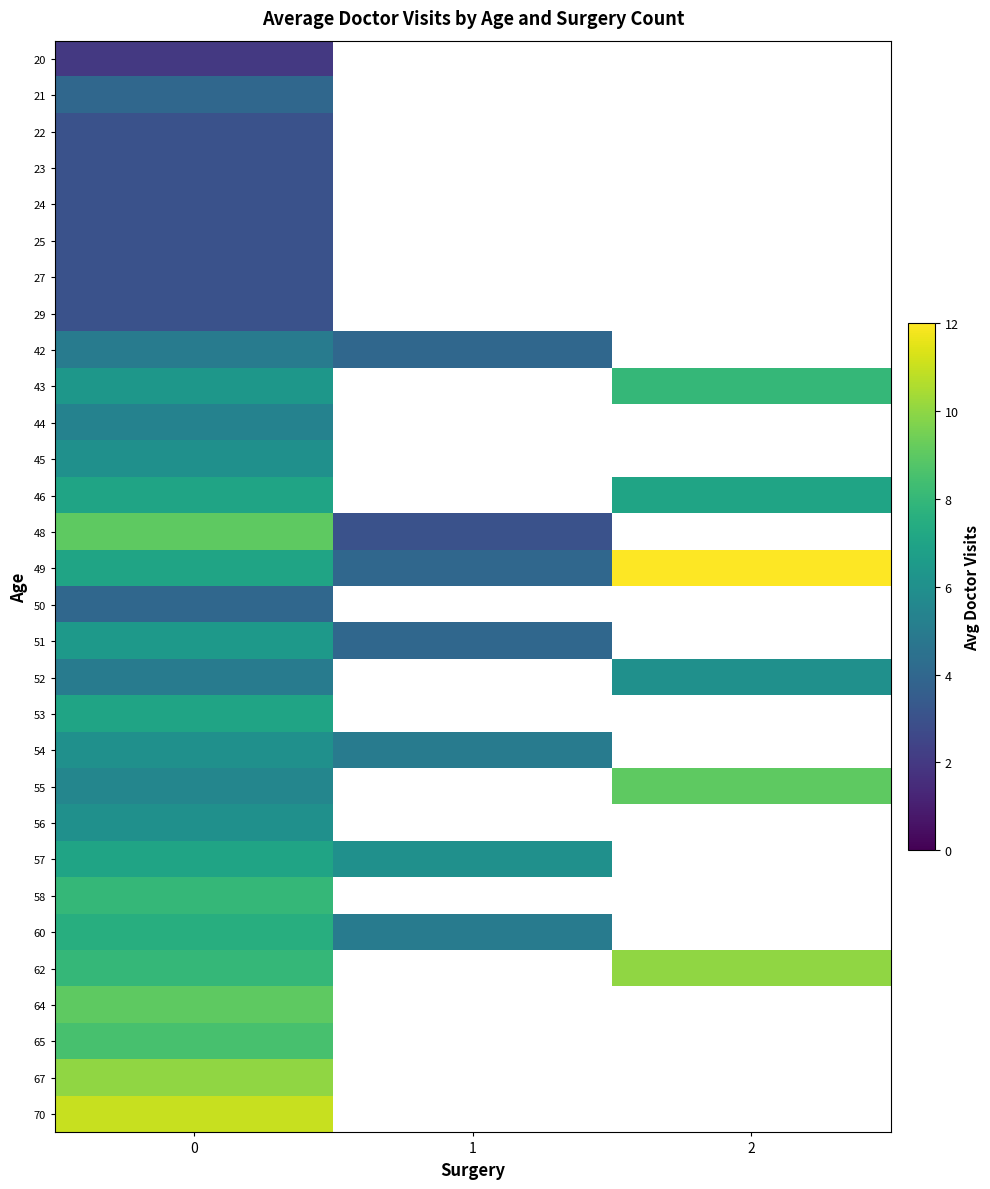

The value of 57 at 1 is 6.0. True or false?

True